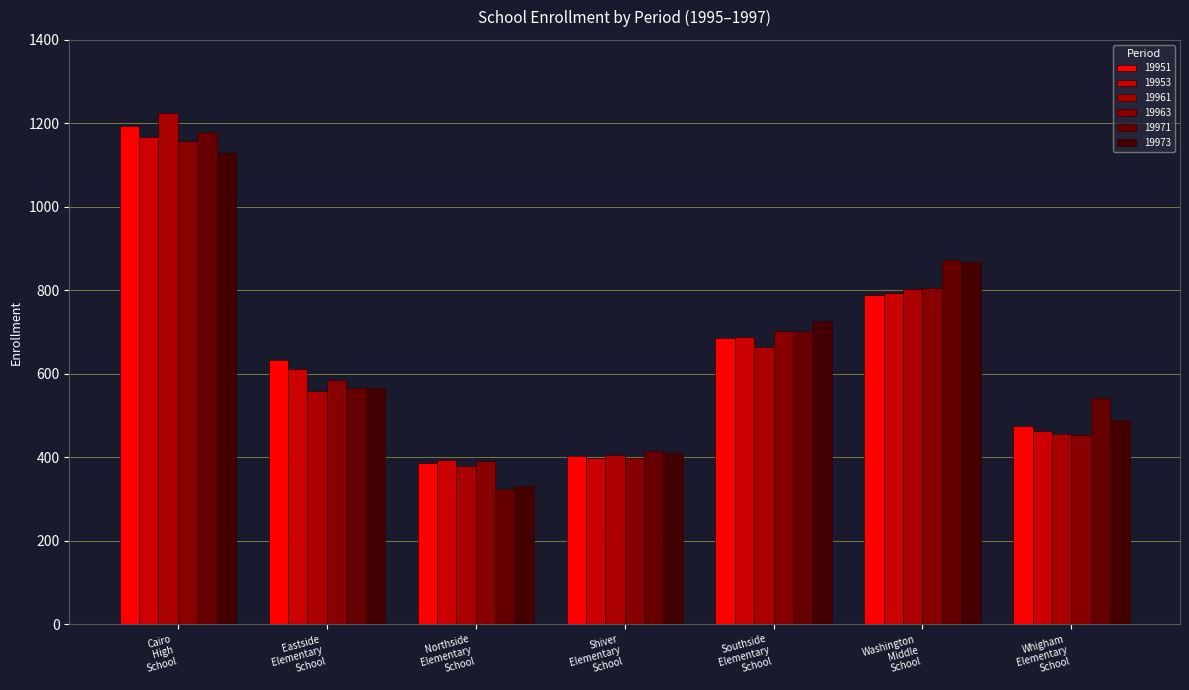

Which series has the largest total across all categories?

19971